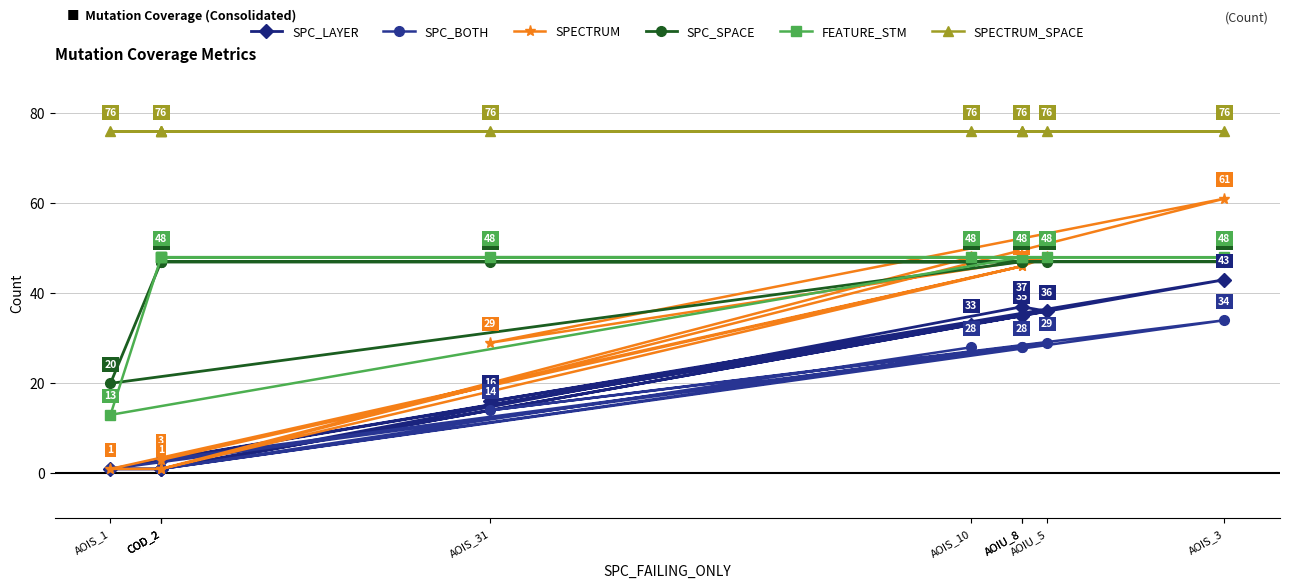

How many data points in FEATURE_STM are less than 48?

1